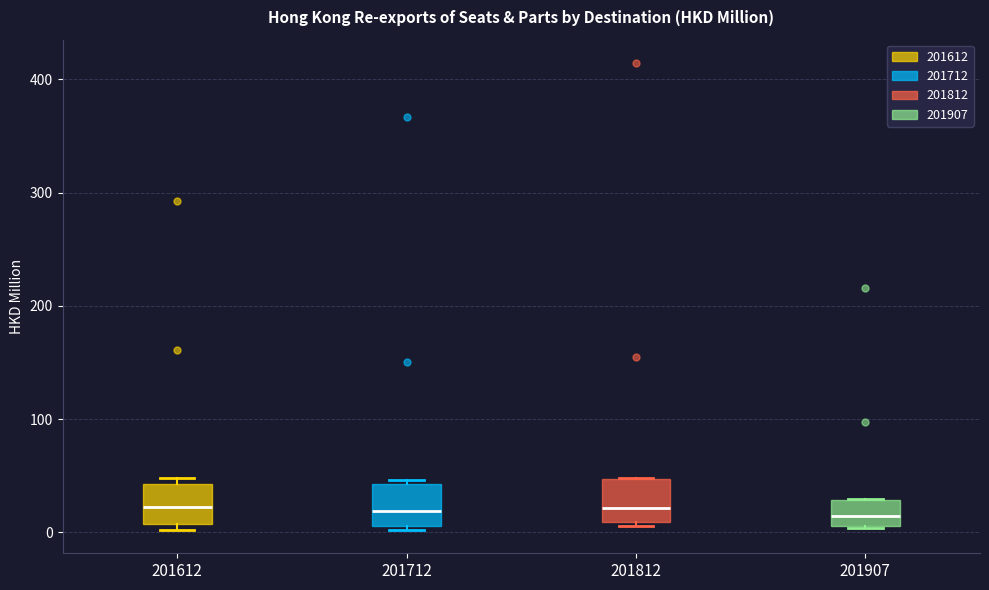

Where does the median line of the box at x = 201612 sit on the y-axis? The values are not printed on the chart, so give them approximately, as read against the axis.

20